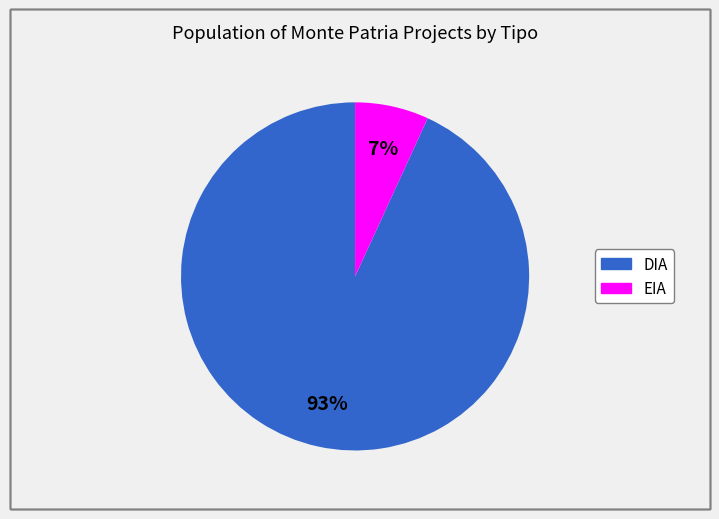

What percentage is the EIA slice, to the nearest percent?

7%